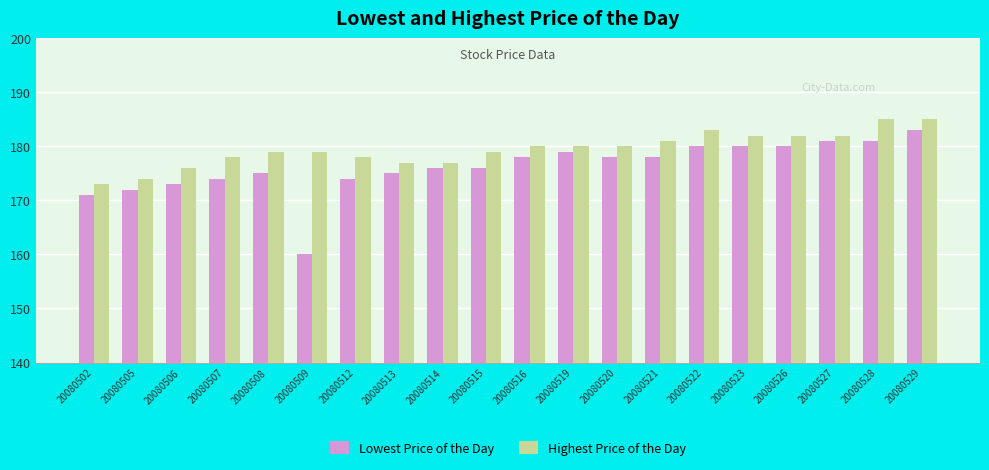

What is the difference between the maximum and minimum values in the Highest Price of the Day series?

12